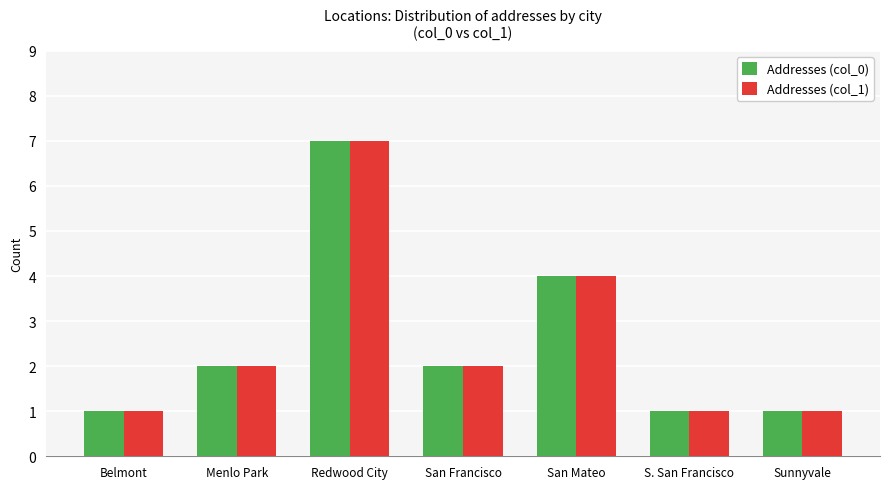

Are the bars grouped side by side (vs. stacked)?

Yes